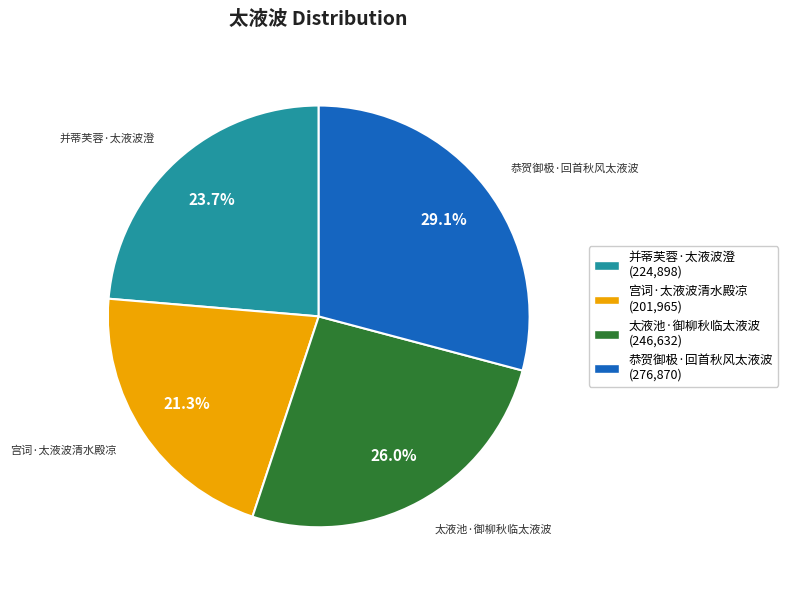

What is the smallest slice in the pie chart?

宫词·太液波清水殿凉